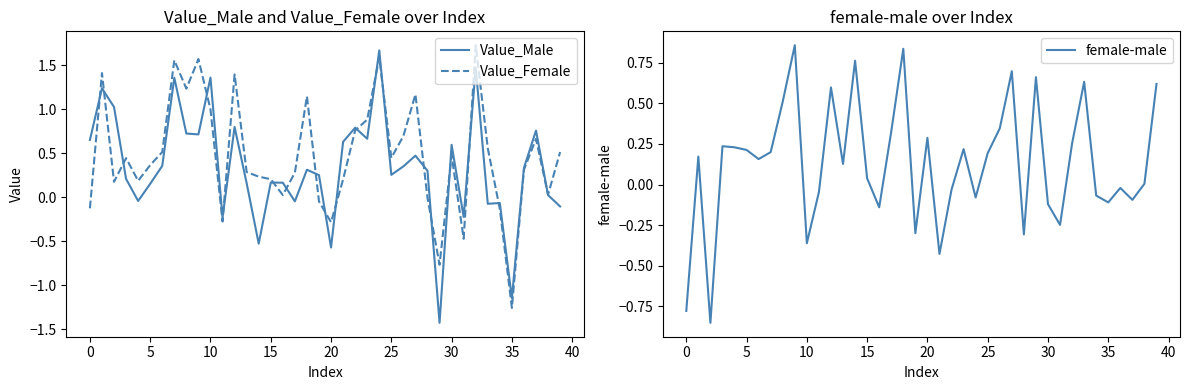

The value of Value_Female at 10 is 1.3. True or false?

False